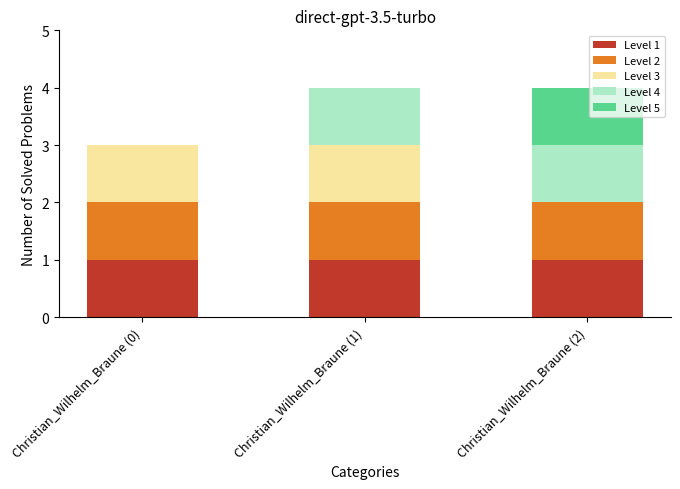

Reading left to right, list the values for the Level 1 series.

Christian_Wilhelm_Braune (0)=1	Christian_Wilhelm_Braune (1)=1	Christian_Wilhelm_Braune (2)=1